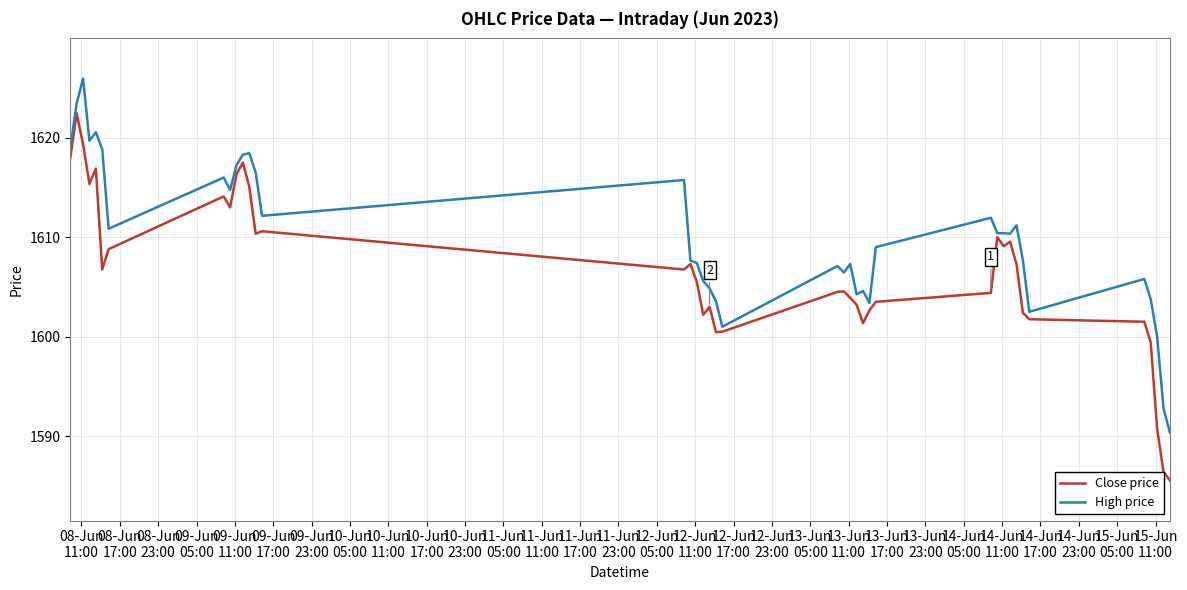

At how many categories does at least one series exceed 1615?

12